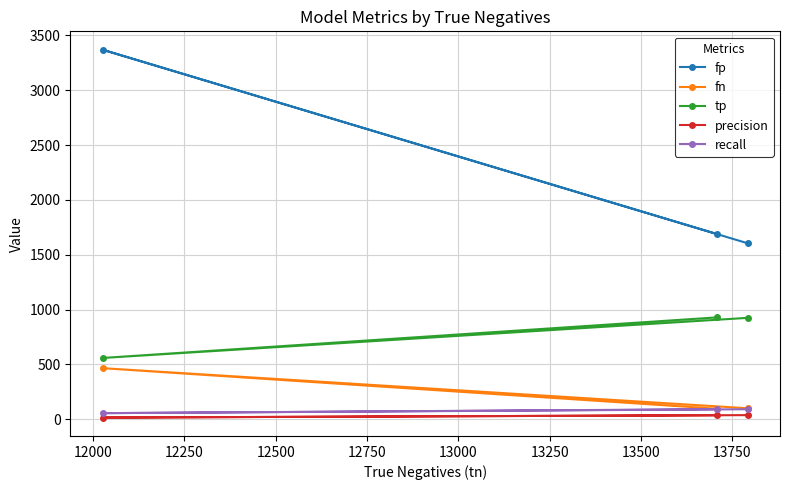

How many lines are shown in the chart?

5